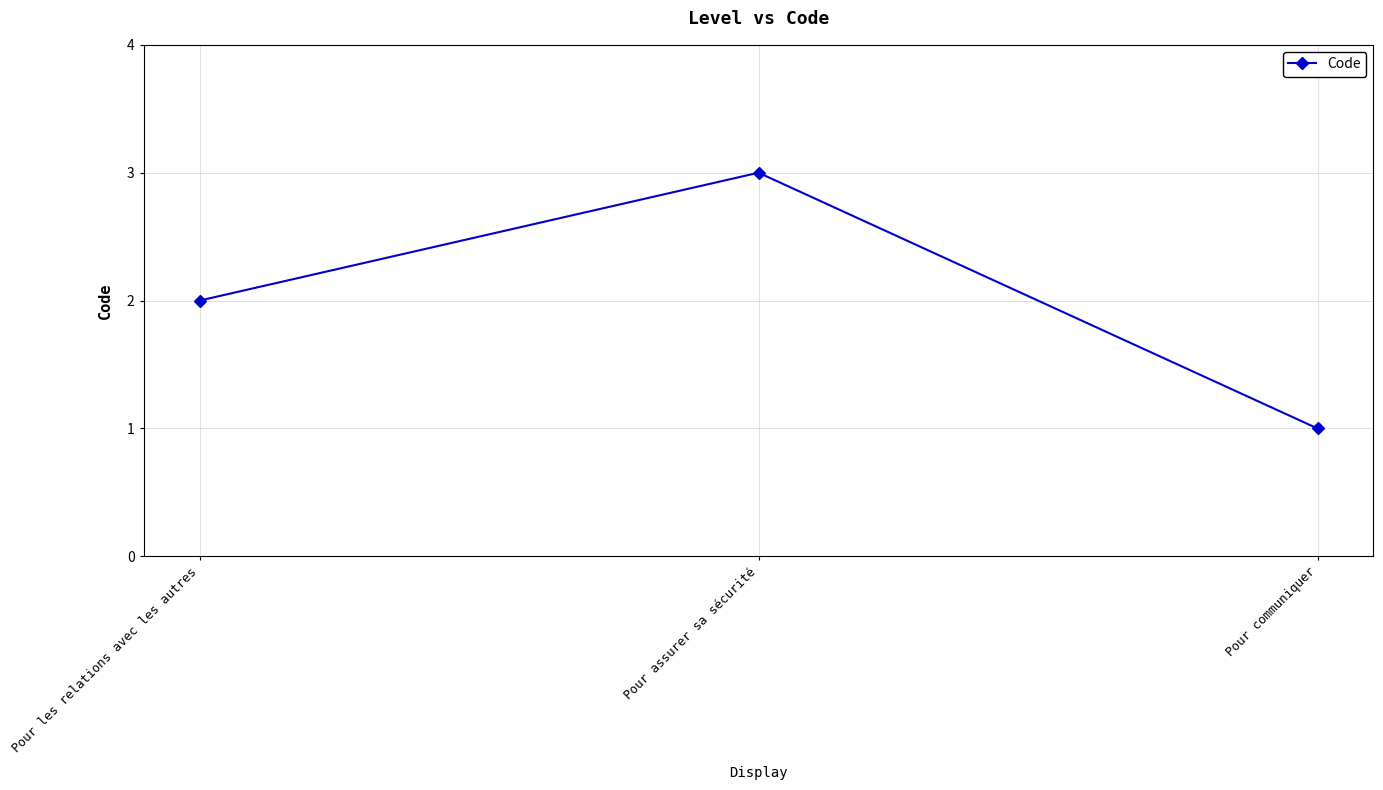

True or false: the data shows 1 at Pour communiquer.

True